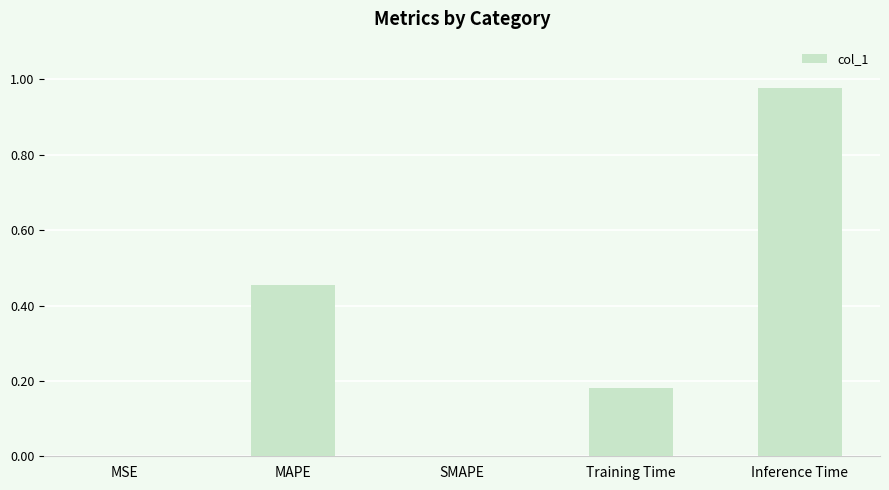

How many distinct data groups are displayed?

1